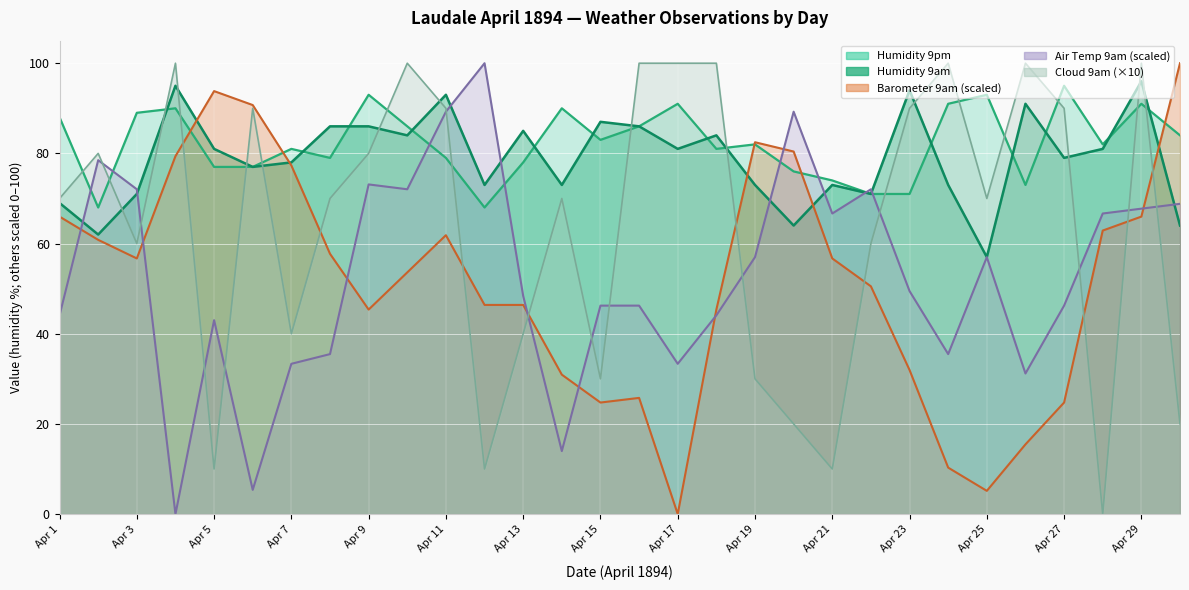

What is the total value across all series at 14?

277.9